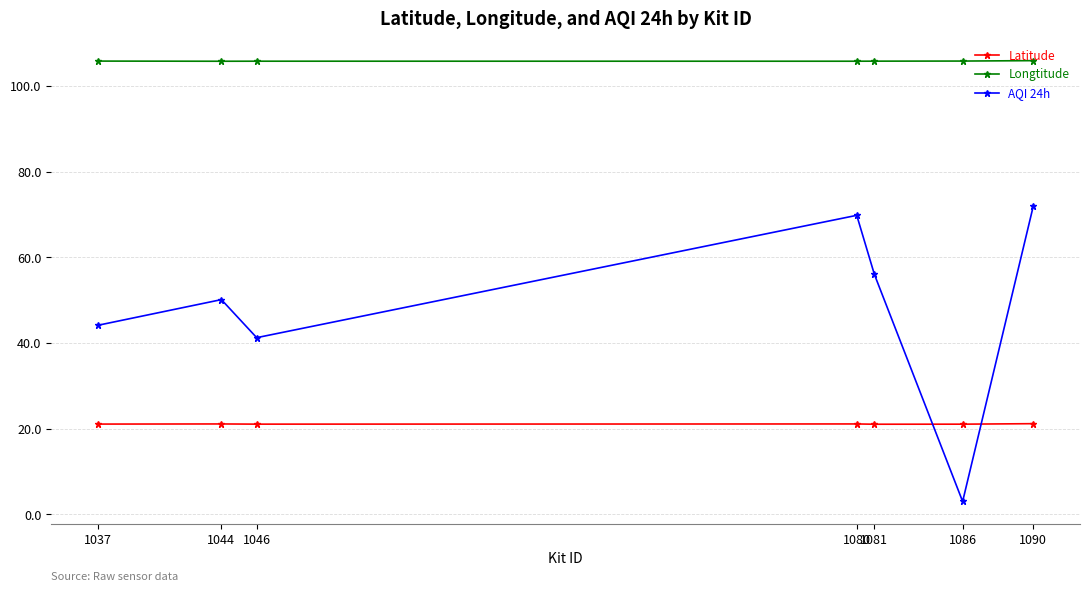

How many series are shown in this chart?

3